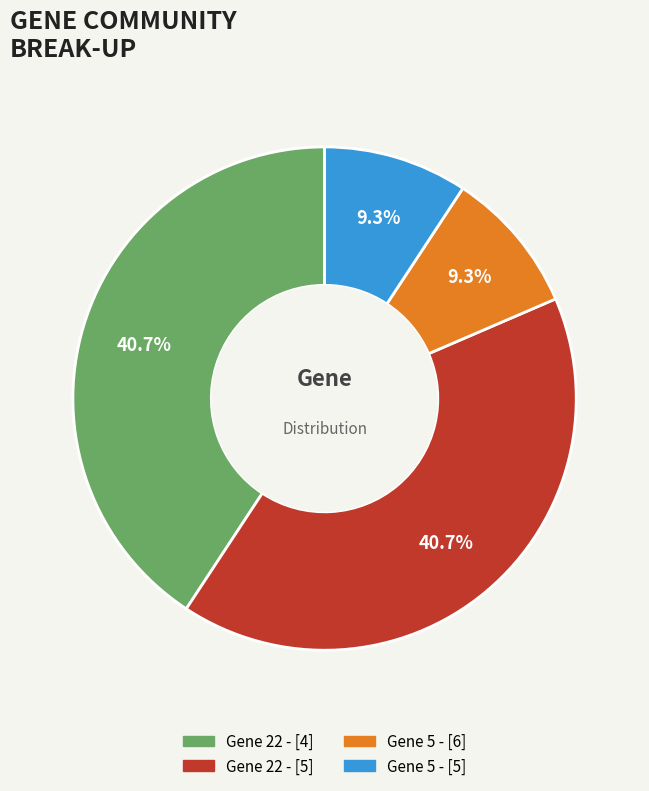

Is there any slice that represents more than half of the pie?

No